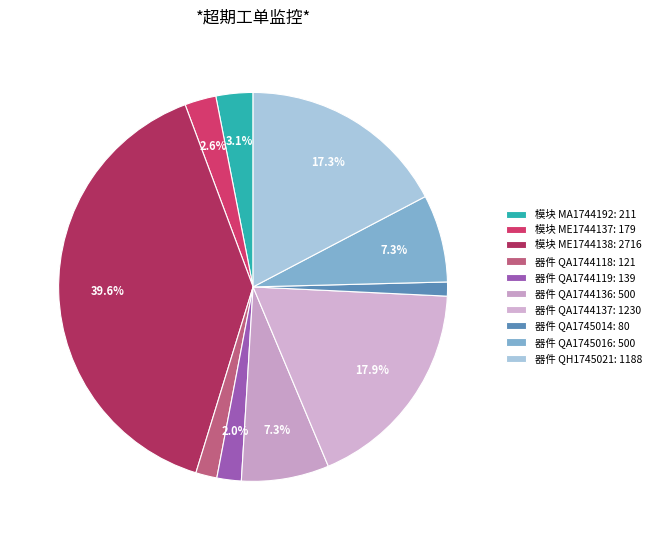

How many slices are in this pie chart?

10